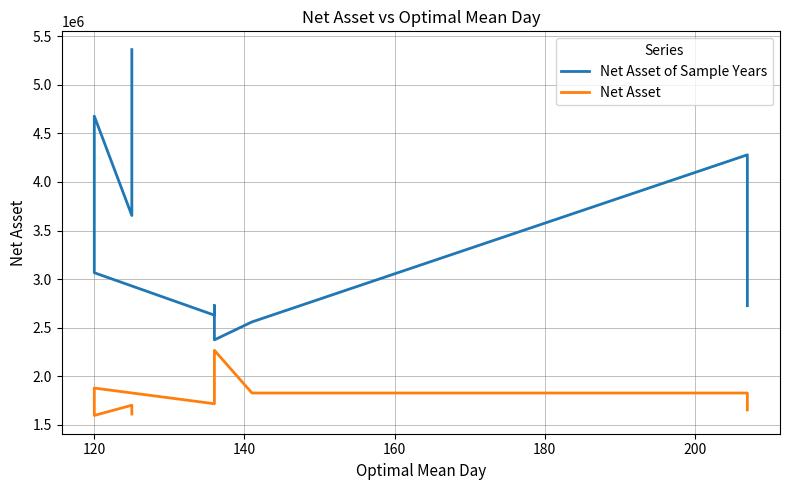

What is the spread (max minus min) of values at 120?

3080545.1